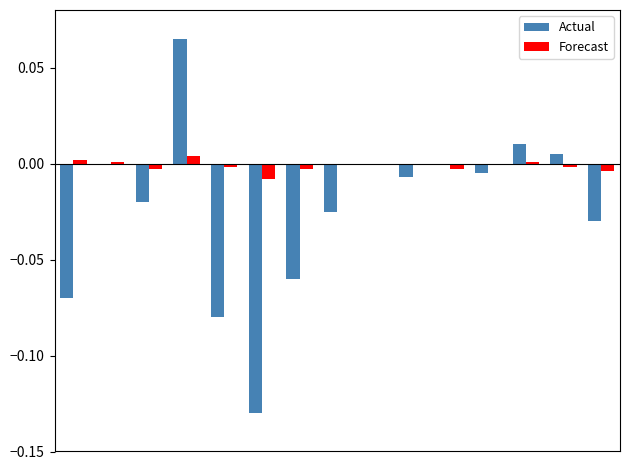

Count the number of categories in the chart.

15